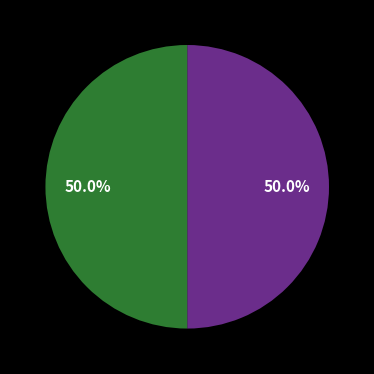

How many segments does this pie chart have?

2